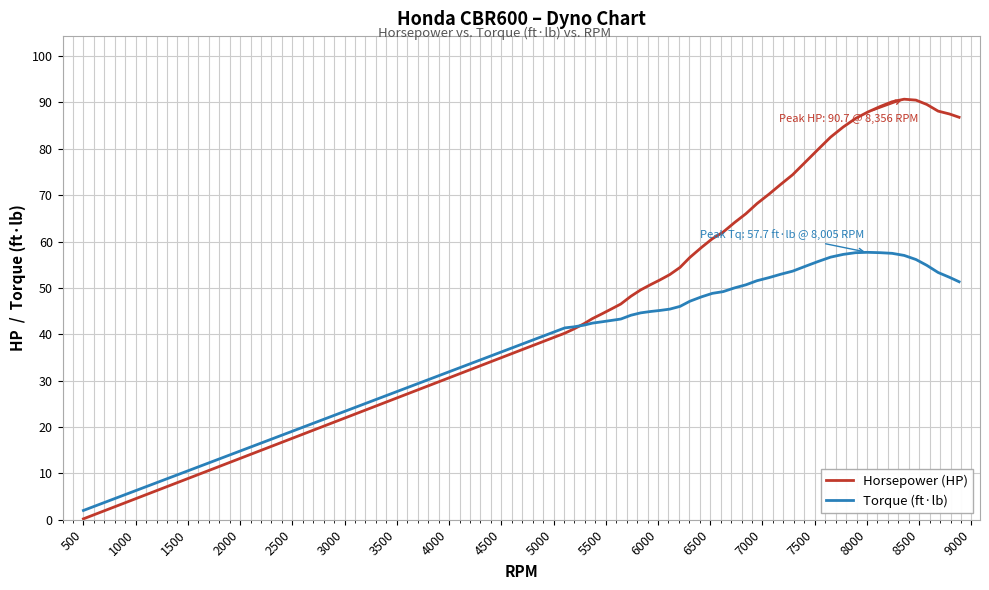

Rank the series by their maximum value, from highest to lowest.

Horsepower (HP), Torque (ft·lb)